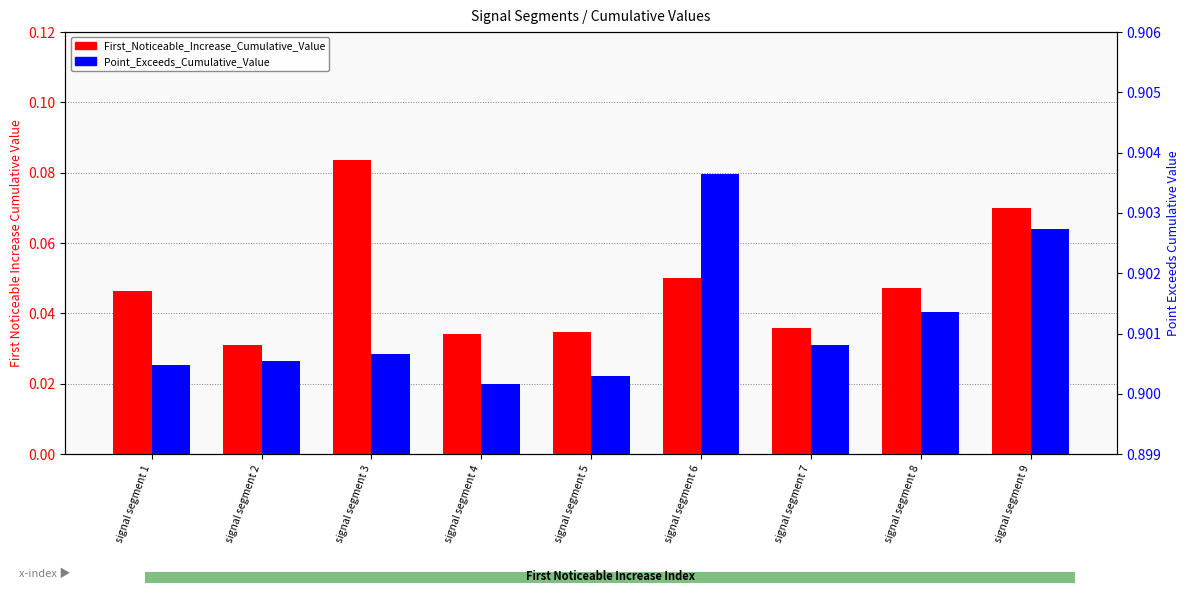

What is the sum of all Point_Exceeds_Cumulative_Value values?

8.1